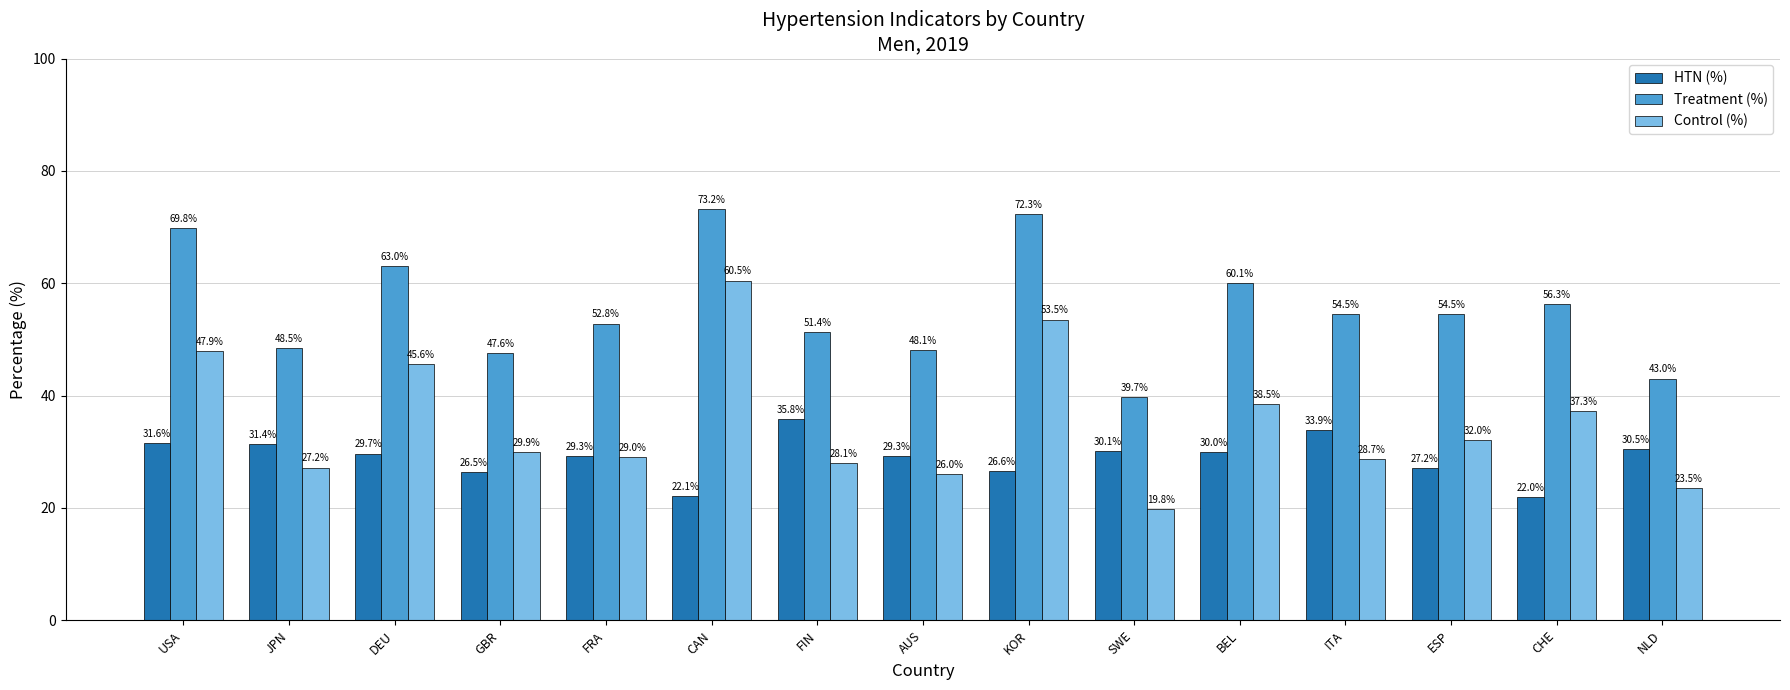

How many categories are shown in the chart?

15